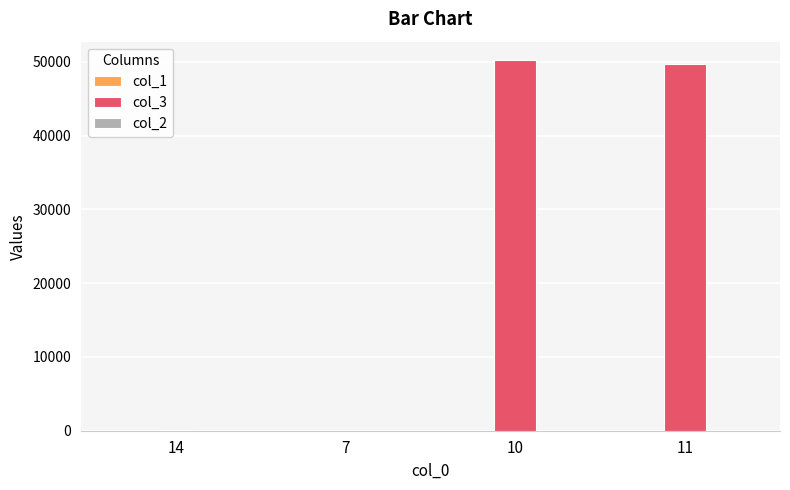

Which series has the largest total across all categories?

col_3